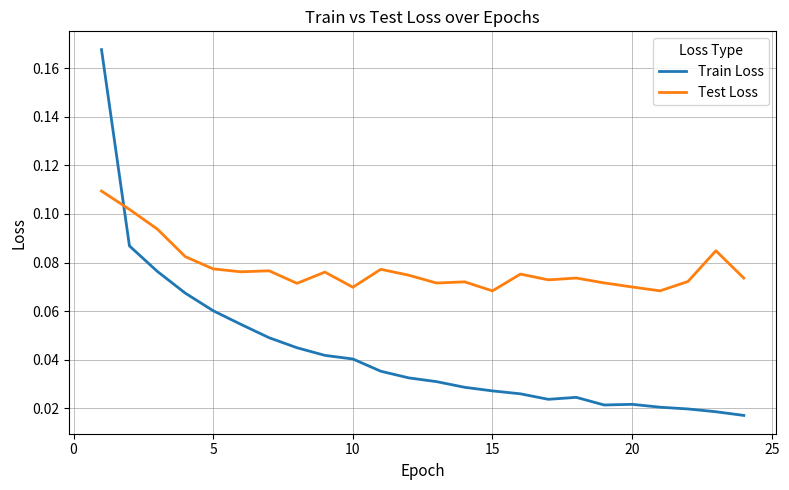

Which series has the largest total across all categories?

Test Loss